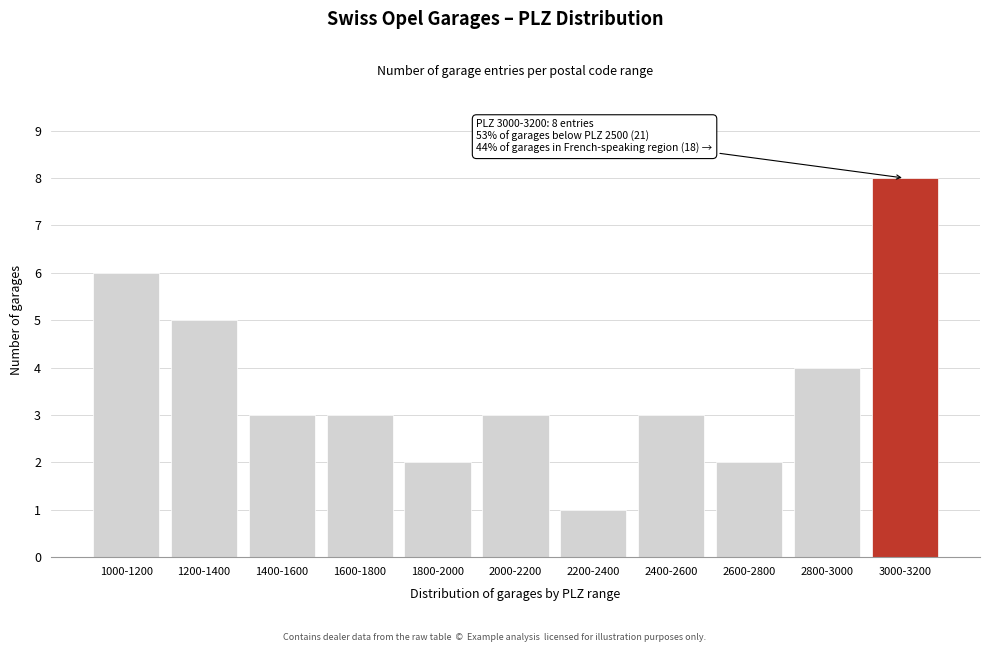

Reading left to right, list all the values displayed in this chart.

1000-1200=6	1200-1400=5	1400-1600=3	1600-1800=3	1800-2000=2	2000-2200=3	2200-2400=1	2400-2600=3	2600-2800=2	2800-3000=4	3000-3200=8